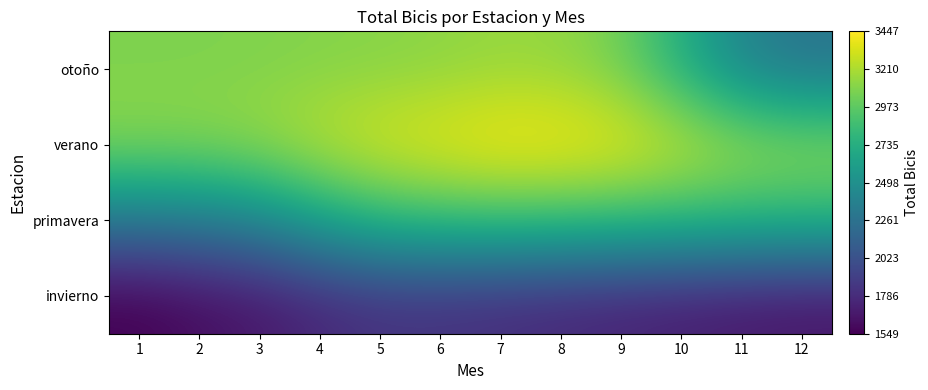

Reading right to left, extract all data points from this chart.

invierno: 12=1660.6	11=1680.7	10=1707.9	9=1735.8	8=1764.0	7=1791.7	6=1815.0	5=1817.2	4=1758.1	3=1668.4	2=1612.7	1=1549.3
primavera: 12=2795.6	11=2806.2	10=2825.6	9=2844.9	8=2862.9	7=2873.3	6=2854.8	5=2802.8	4=2638.4	3=2420.1	2=2327.0	1=2298.3
verano: 12=3135.1	11=3176.8	10=3290.9	9=3396.3	8=3442.4	7=3447.7	6=3394.4	5=3343.9	4=3262.9	3=3160.0	2=3118.8	1=3113.2
otoño: 12=2285.5	11=2404.8	10=2734.0	9=3034.4	8=3137.4	7=3146.7	6=3120.4	5=3103.6	4=3094.4	3=3084.2	2=3080.2	1=3079.8